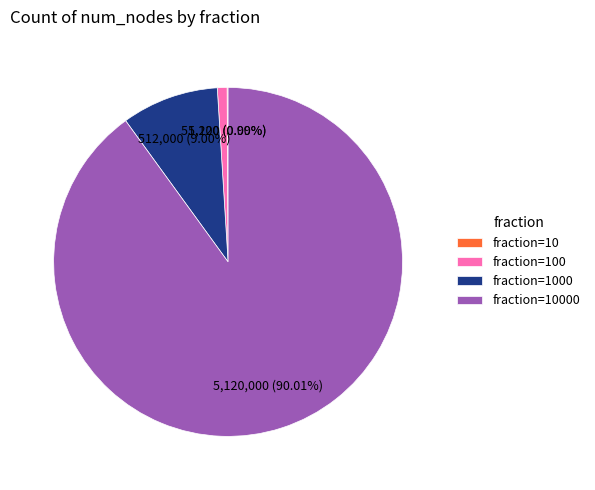

Is there a majority slice in this chart?

Yes